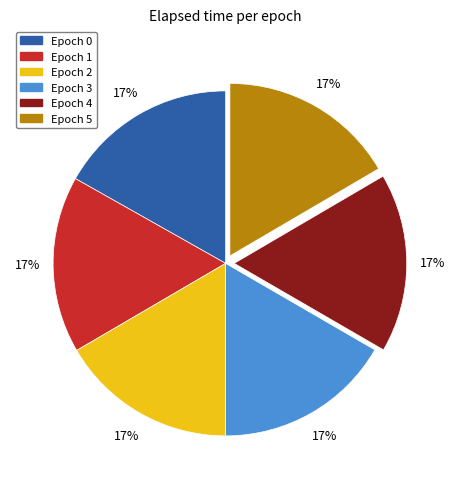

Is the sum of Epoch 0 and Epoch 1 greater than half?

No